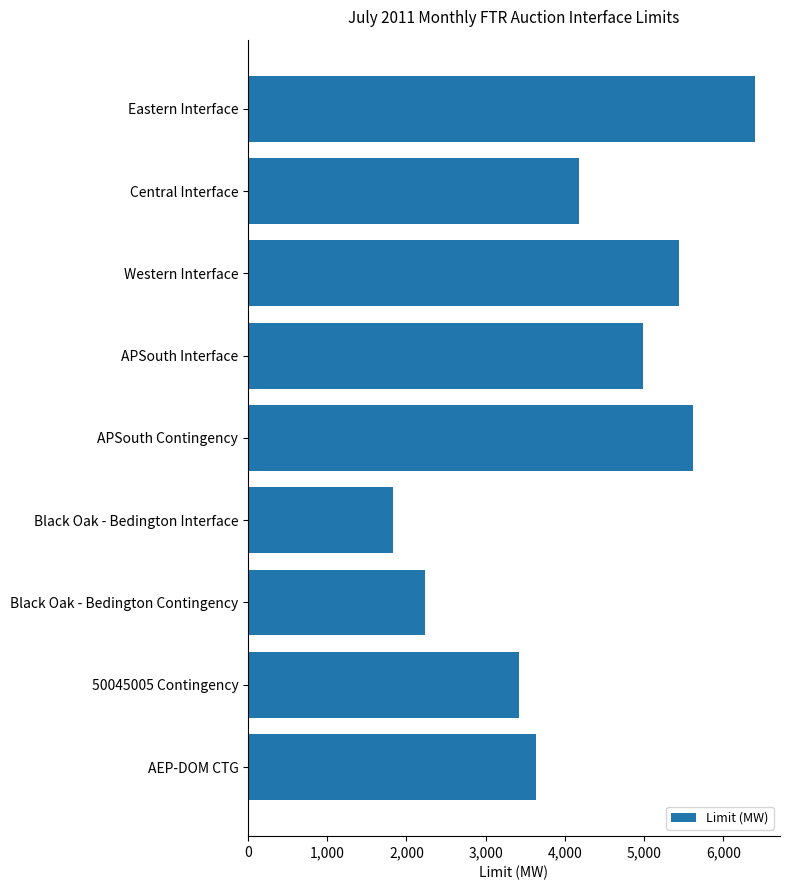

Is it true that the value at Black Oak - Bedington Interface is 1153?

False